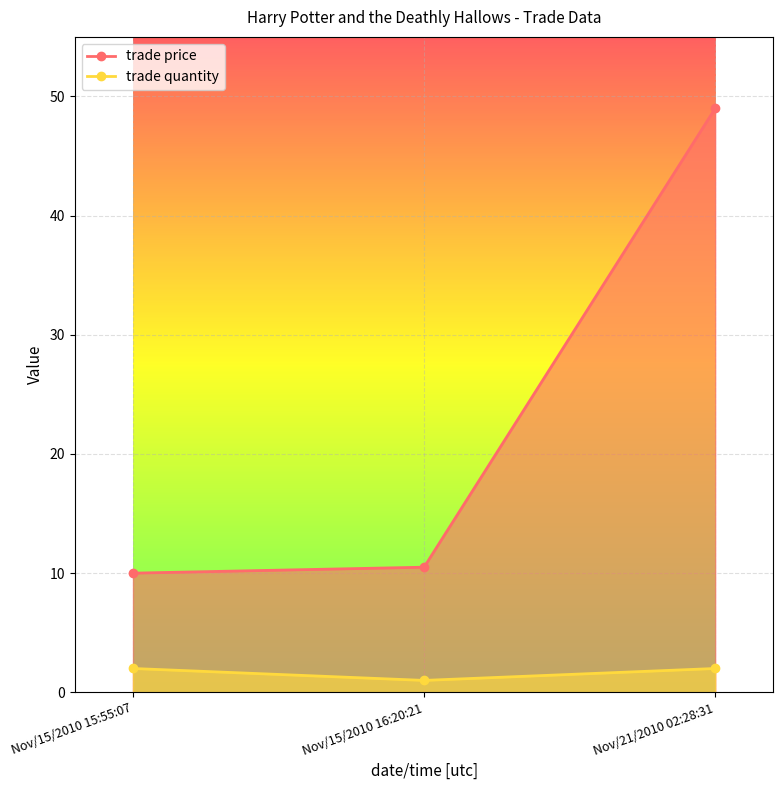

At which category is the sum across all series the highest?

Nov/21/2010 02:28:31